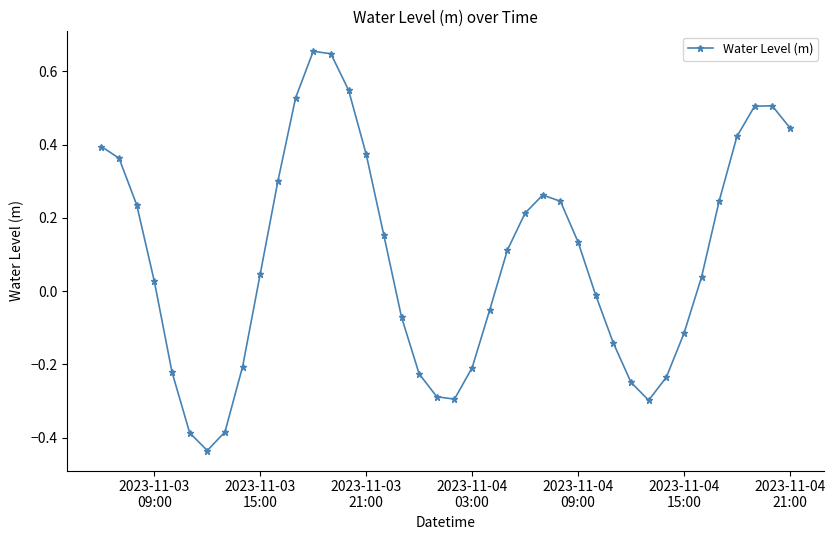

What is the difference between the maximum and second lowest values?

1.0